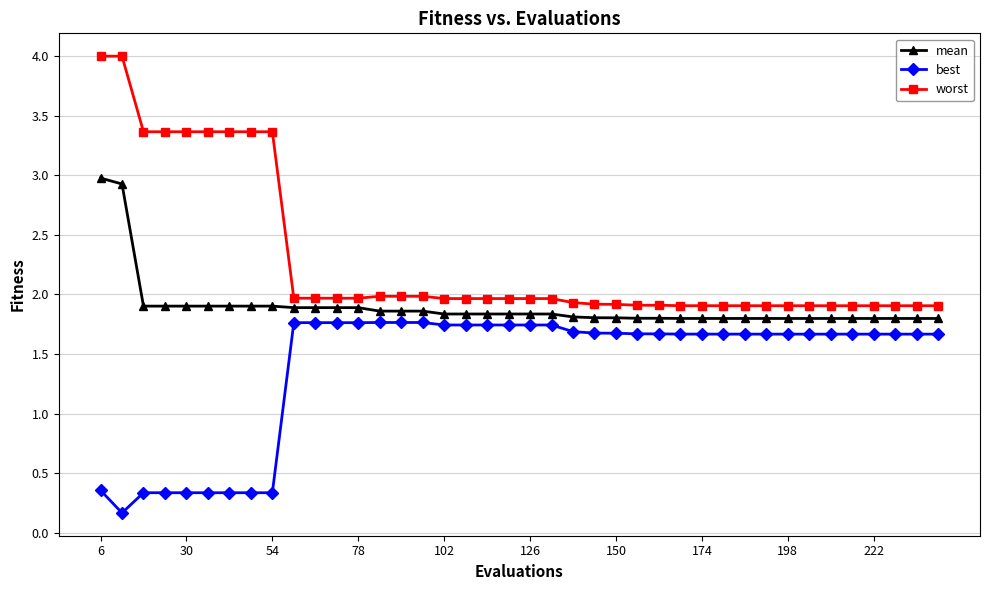

Is this an area chart (filled region under the line)?

No